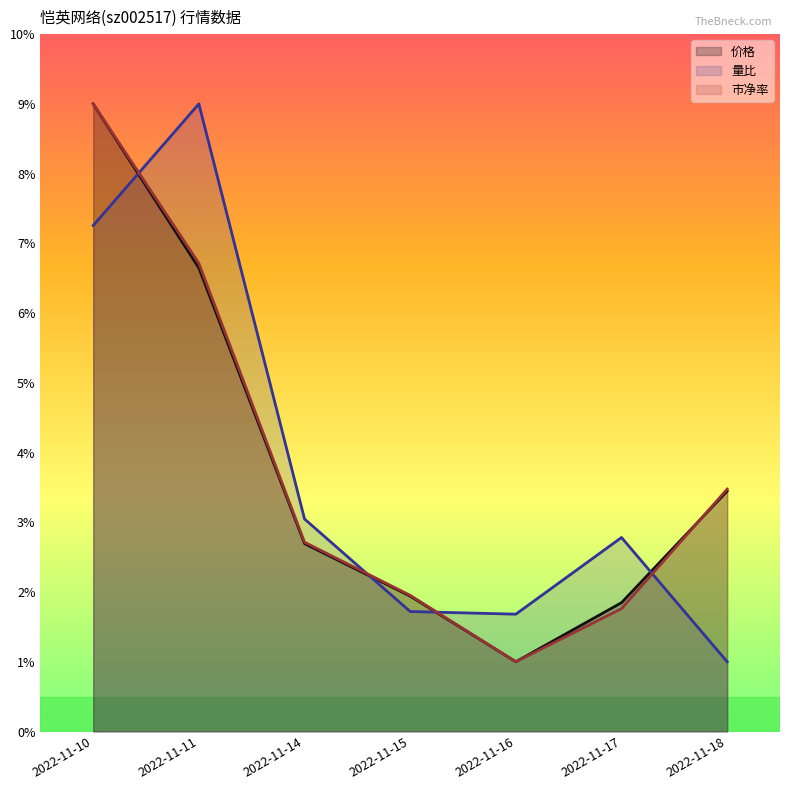

Where do 价格 and 市净率 first cross each other?

2022-11-17 and 2022-11-18